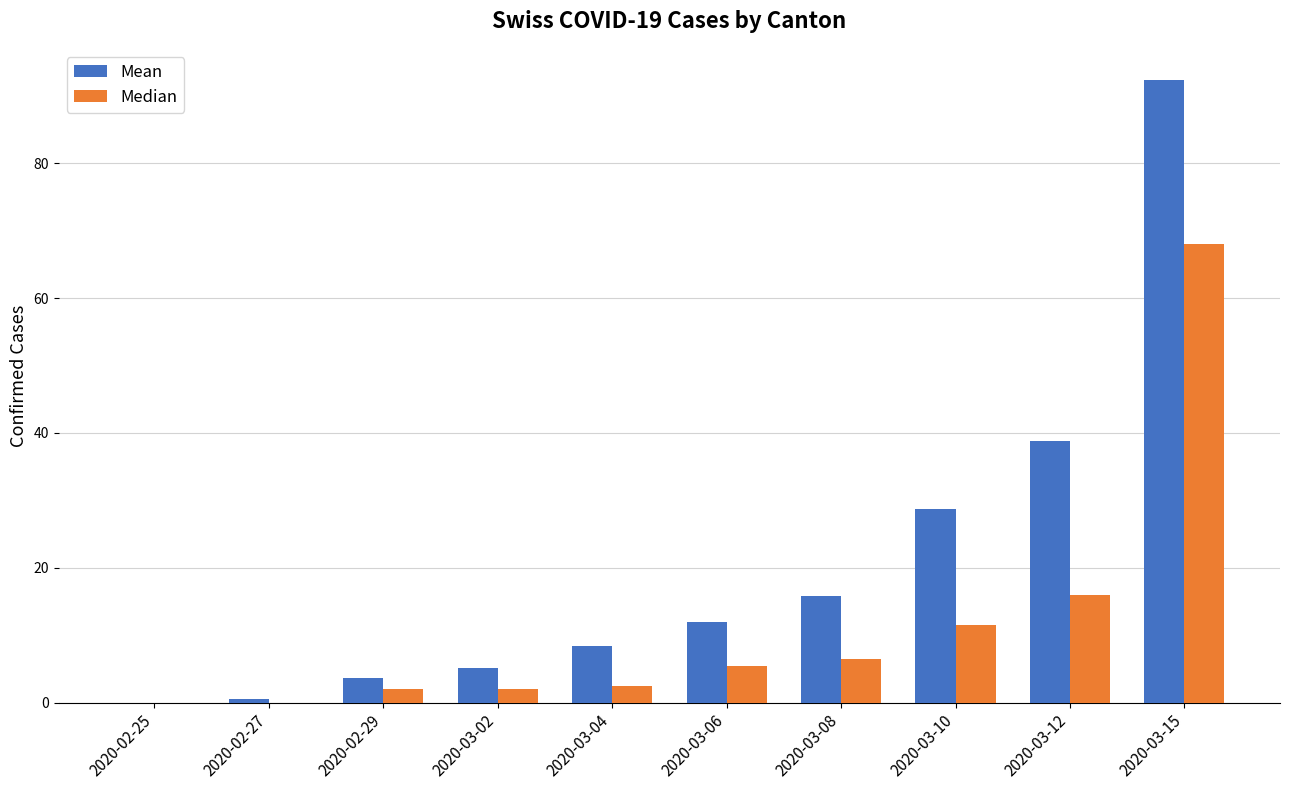

What is the greatest value displayed?

92.3